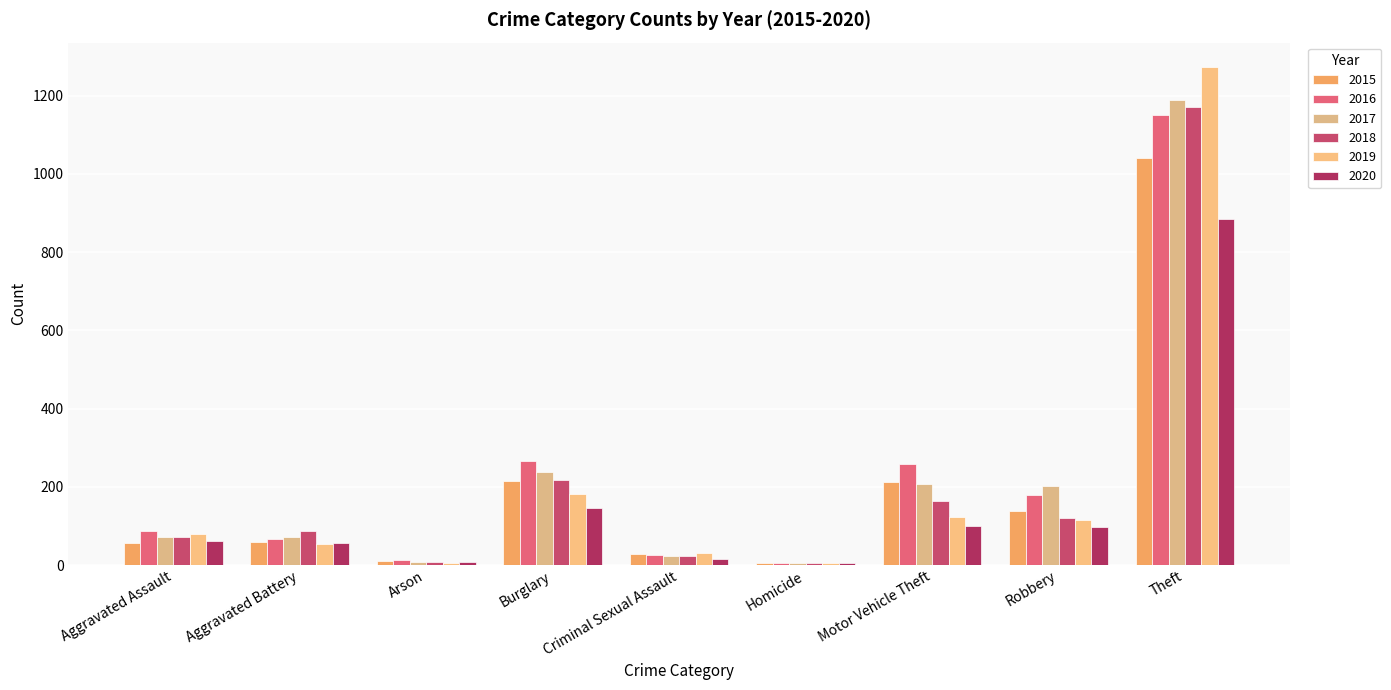

What is the label of the 3rd bar from the left?

Arson